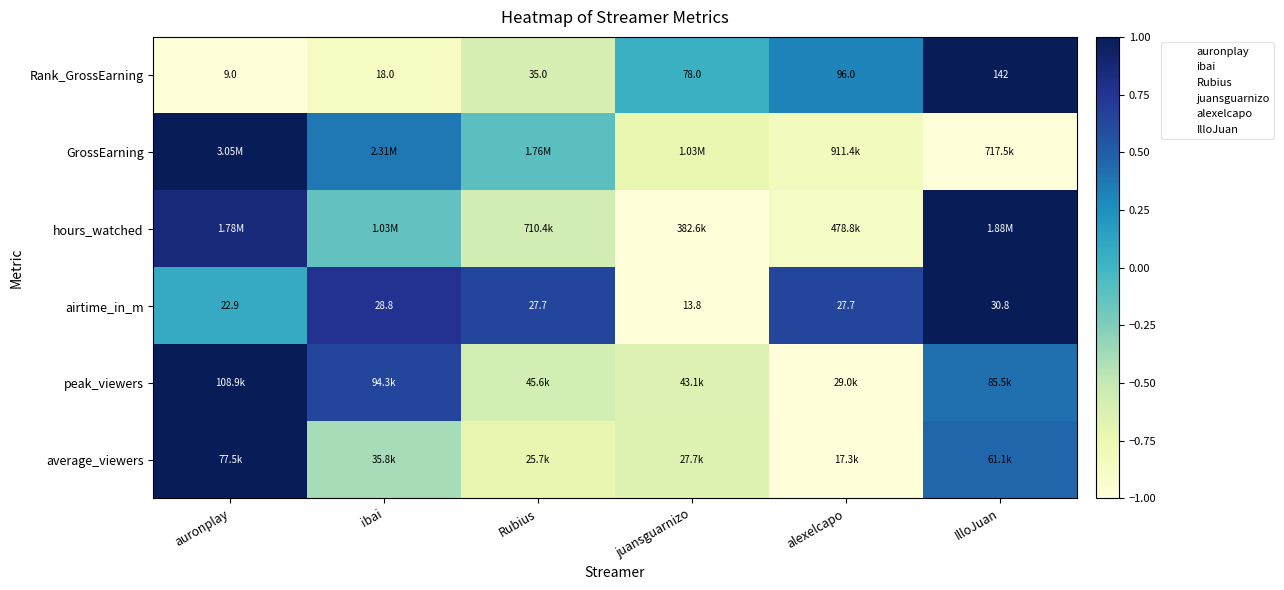

At which label does airtime_in_m first exceed 0?

auronplay